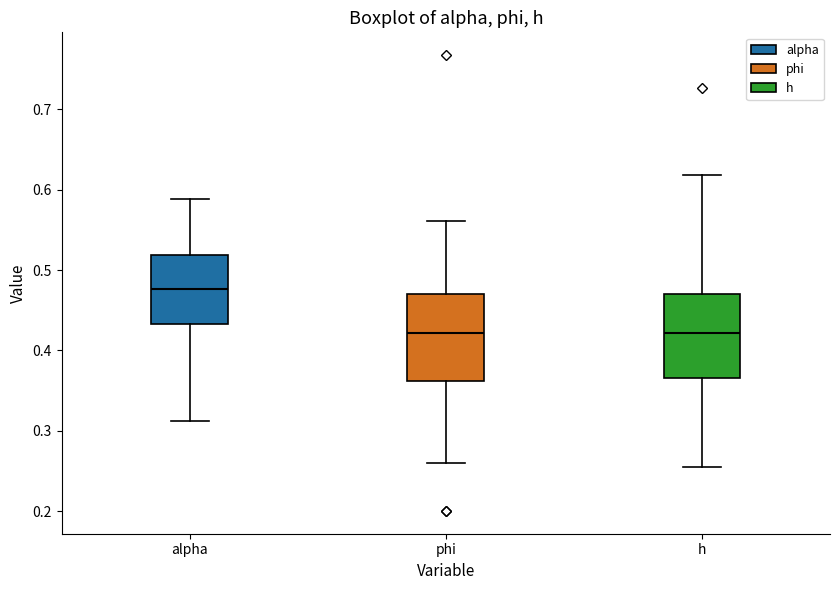

Where does the upper whisker of the box for alpha end on the y-axis? The values are not printed on the chart, so give them approximately, as read against the axis.

0.59